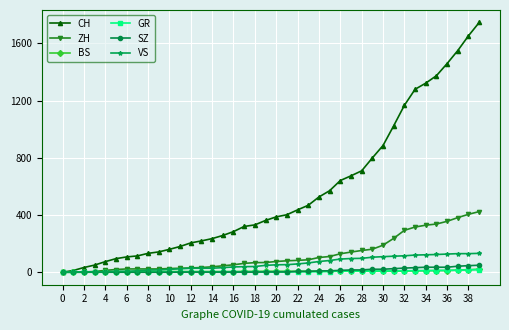

At how many categories does at least one series exceed 1088?

8